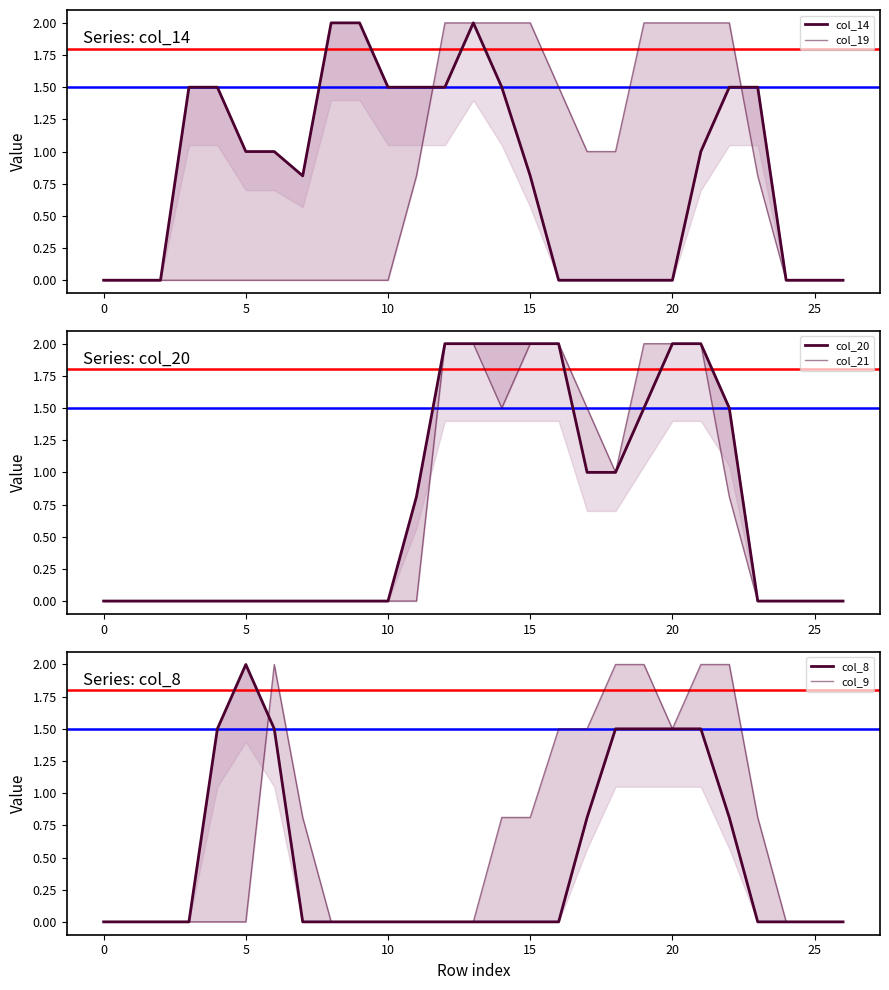

What is the label of the 1st point from the right?

26